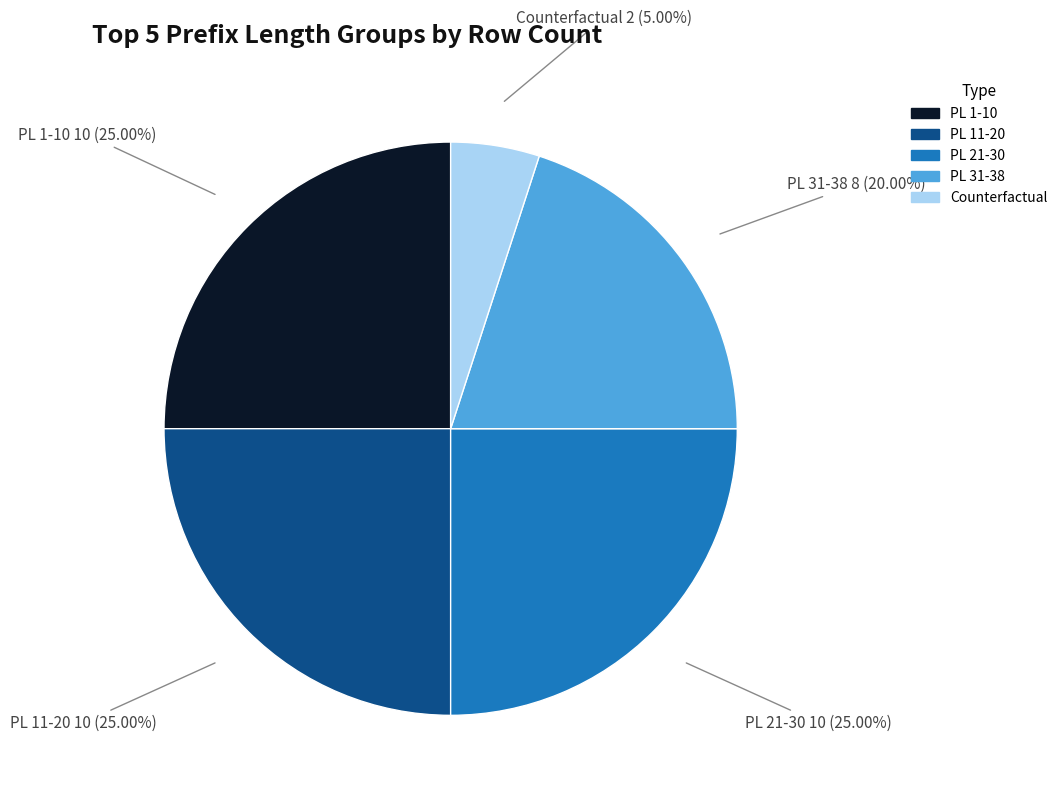

Does any single category account for the majority?

No